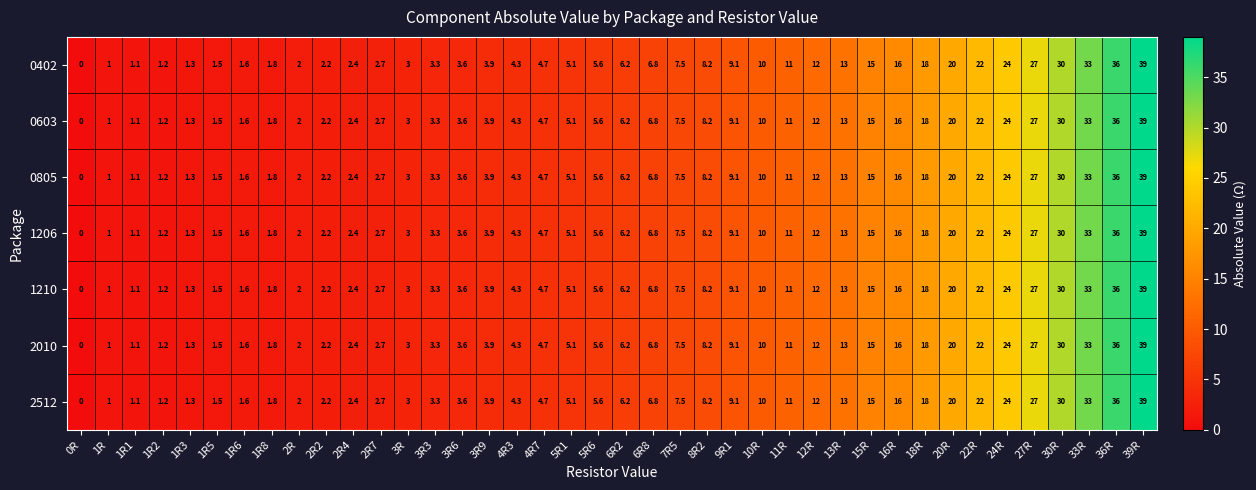

Is it true that 1210 equals 0.9 at 1R8?

False